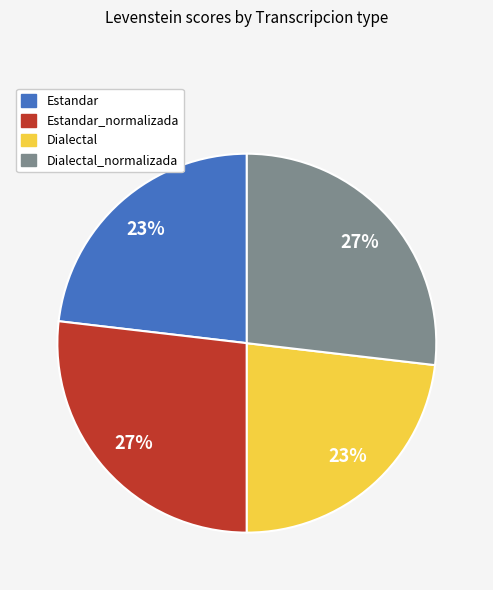

Is Dialectal the majority of the pie?

No